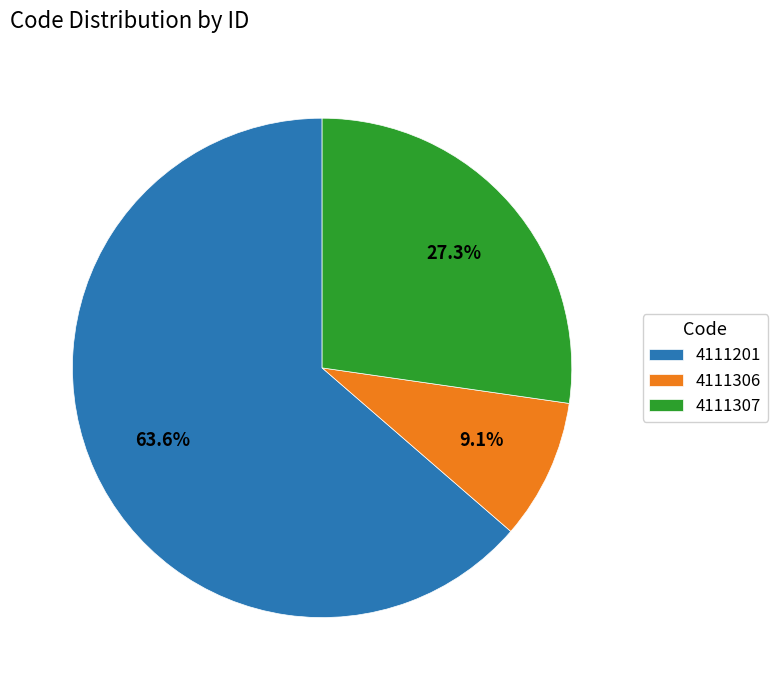

Which category accounts for the majority?

4111201